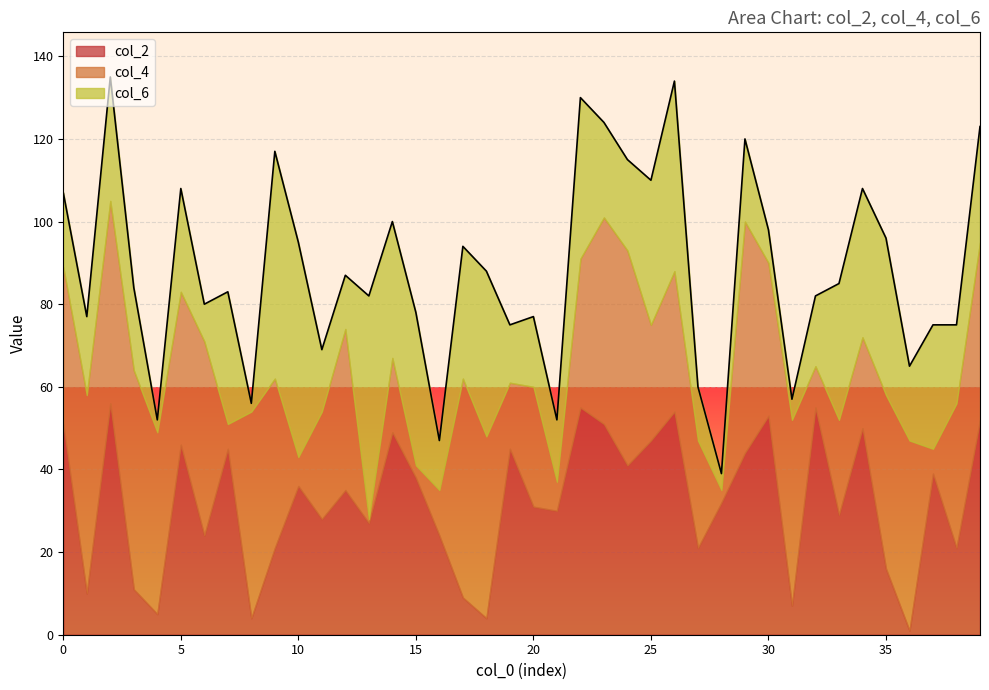

Does the chart display data point markers on the line(s)?

No